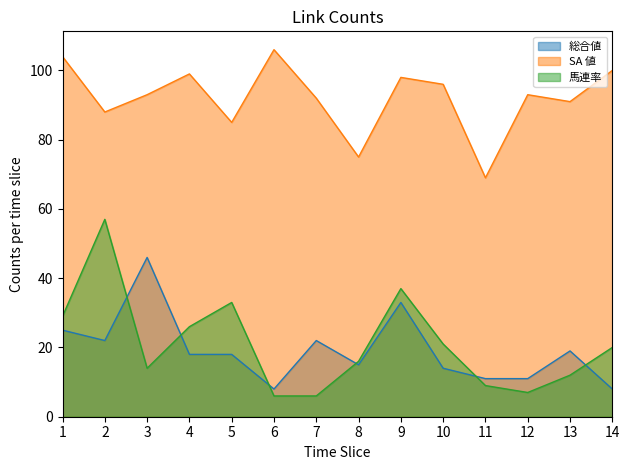

How many times do 総合値 and 馬連率 cross each other?

6